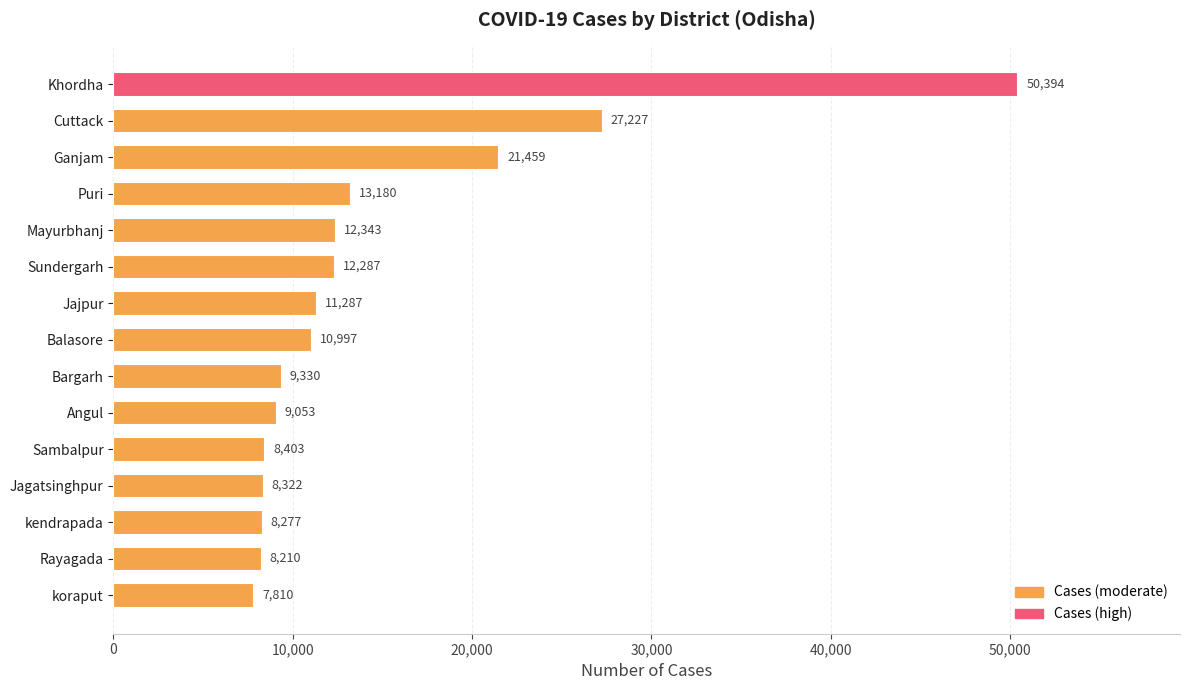

At which label is the value closest to 29102?

Cuttack